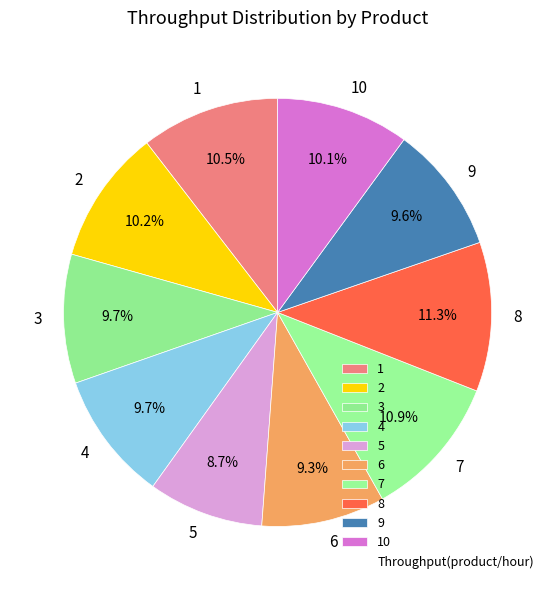

Approximately how many times larger is the value at 6 compared to 10?

0.9